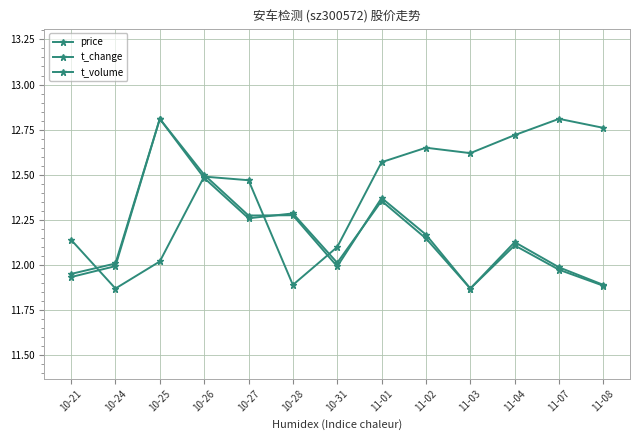

How many values in the price series exceed 12?

11